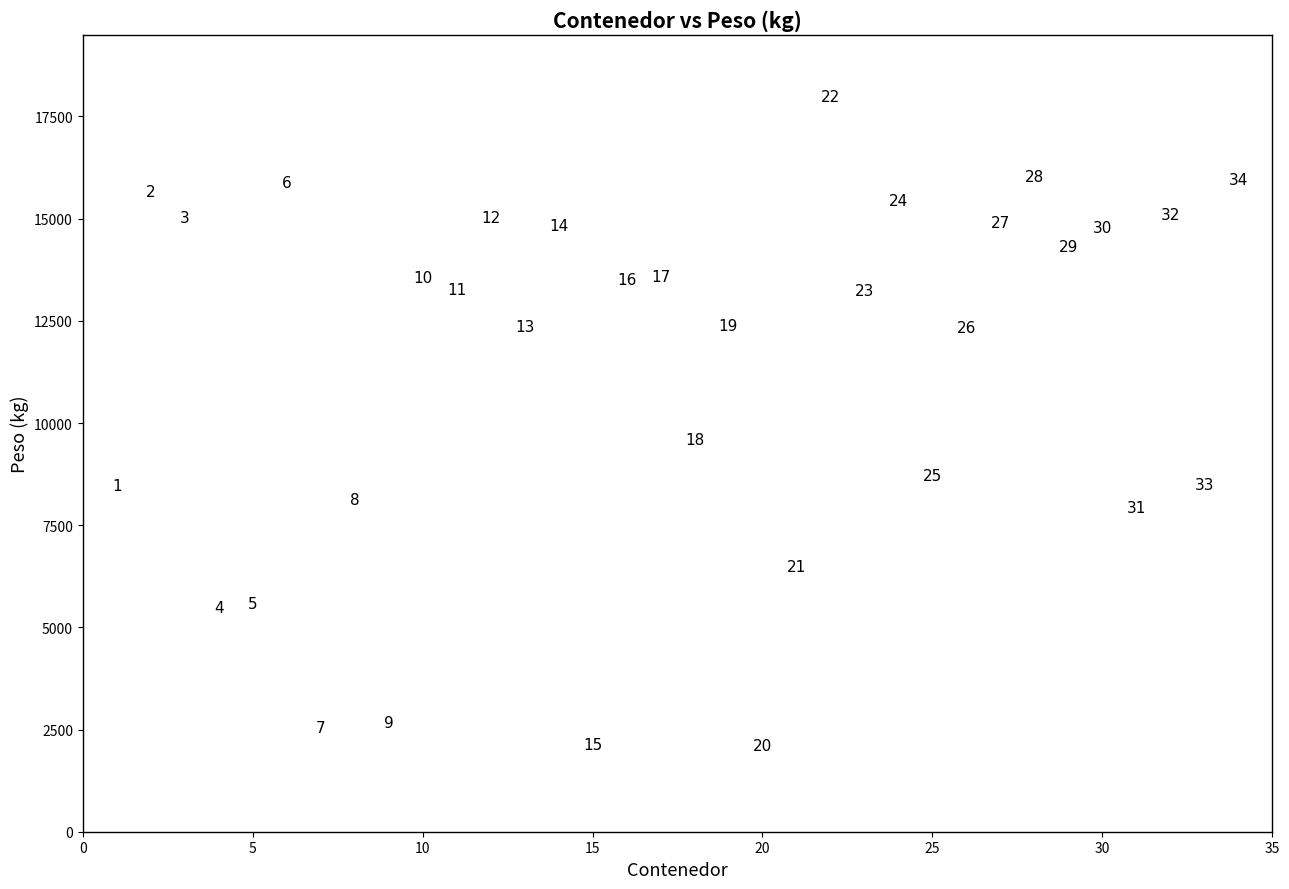

What is the range of X values (max minus min)?

33